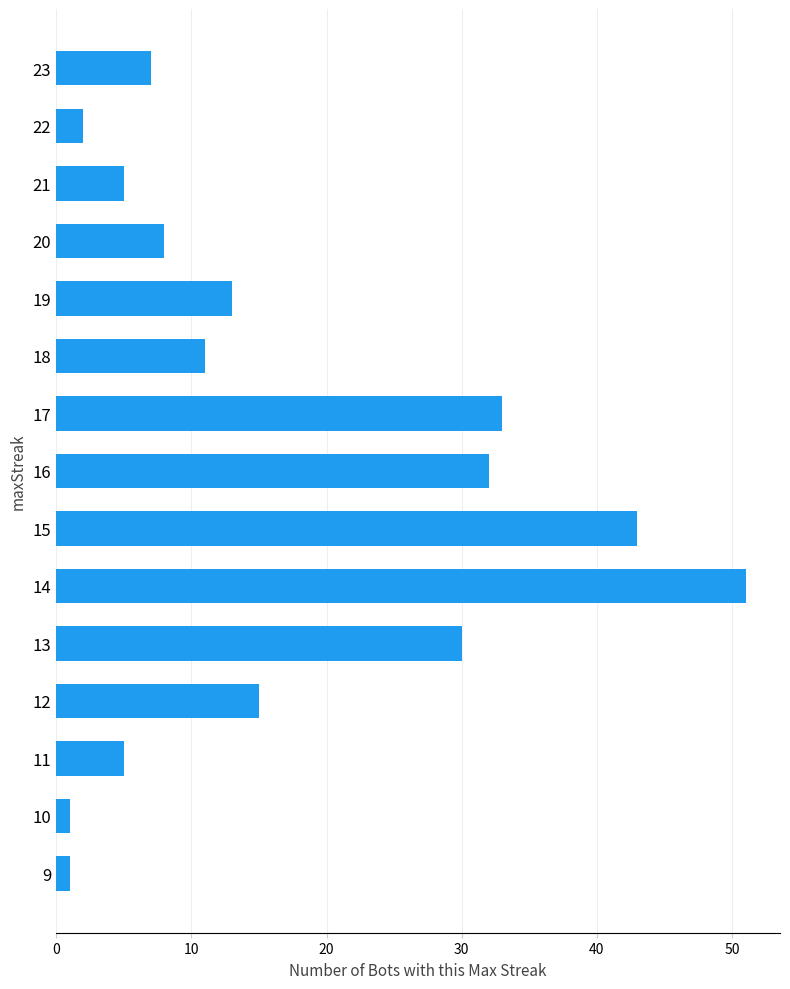

Which has a higher value, 22 or 23?

23